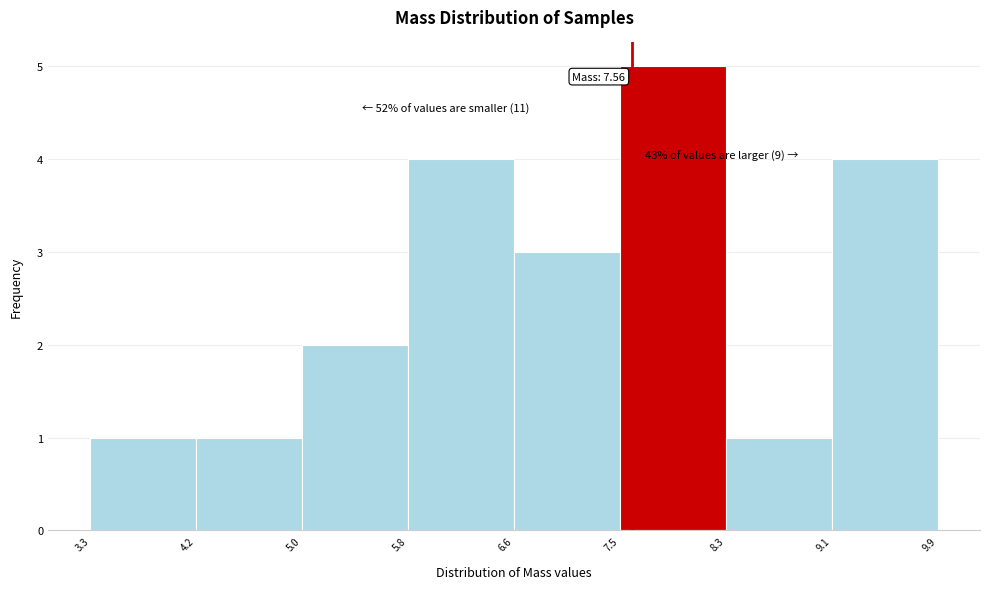

Over which range of the x-axis is the bar tallest?

7.5 to 8.3